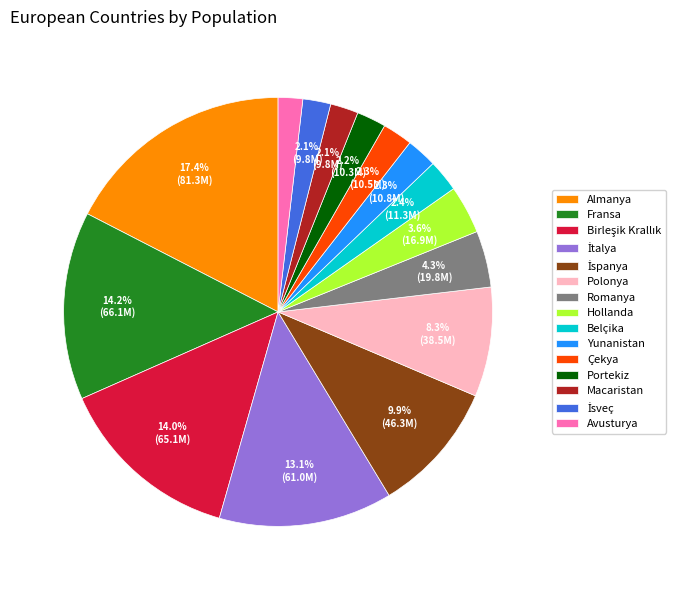

To the nearest percent, what is the average slice percentage?

7%